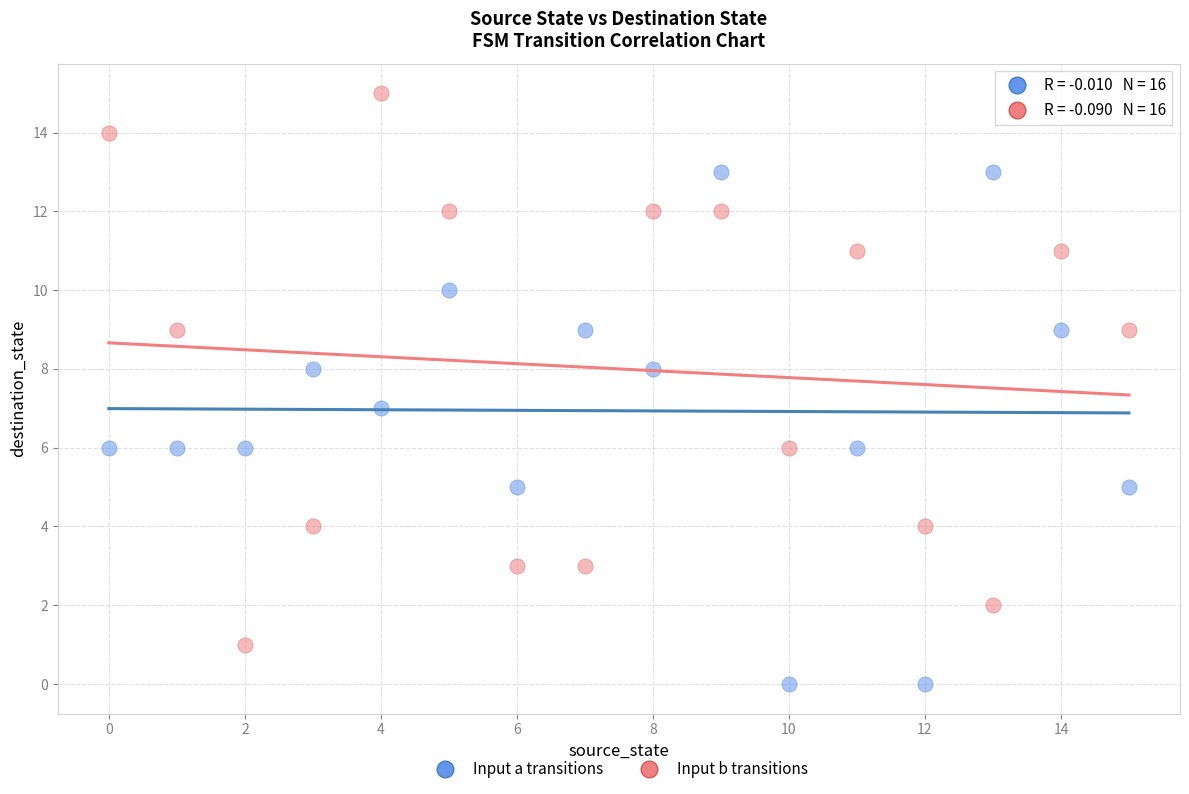

Which series reaches the maximum Y coordinate?

Input b transitions